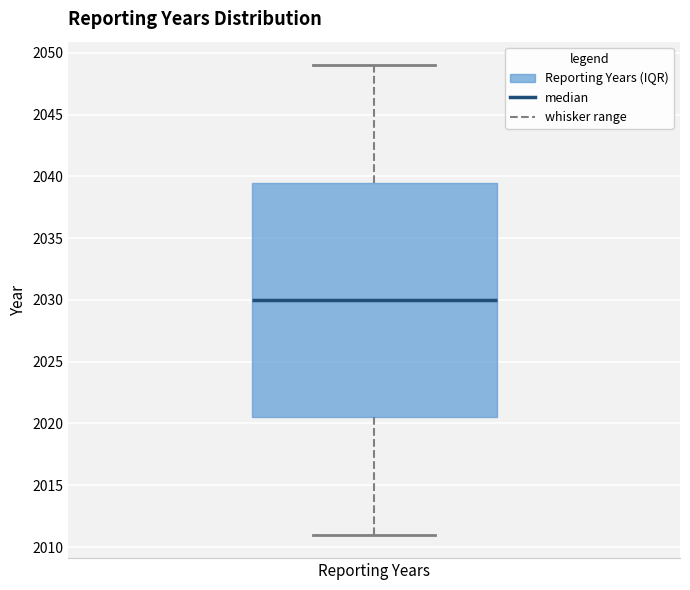

Read this box plot against the y-axis: the position of the median line, the range covered by the box, and the ends of both whiskers. The values are not printed on the chart, so give them approximately, as read against the axis.

median 2030.0, box 2020.5 to 2039.5, whiskers 2011.0 to 2049.0